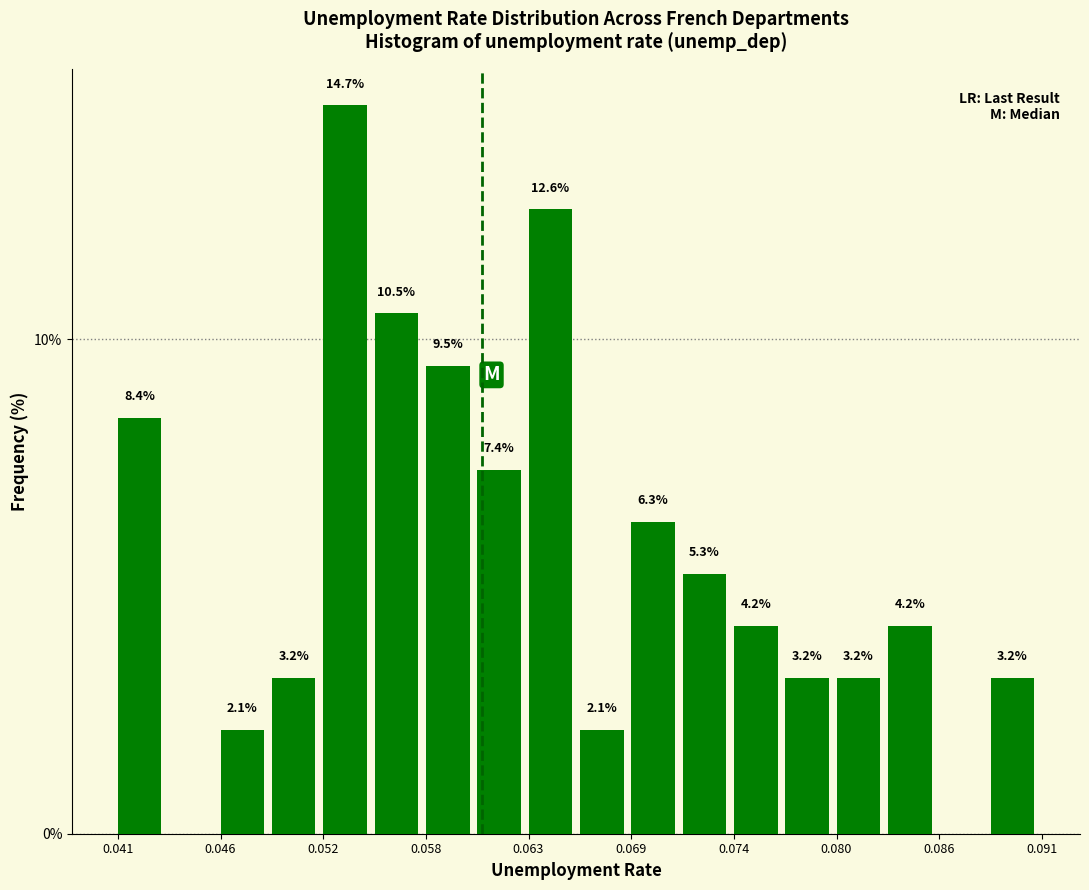

Around what value on the x-axis is the tallest bar? Give the approximate position of its centre, as read against the axis.

0.053